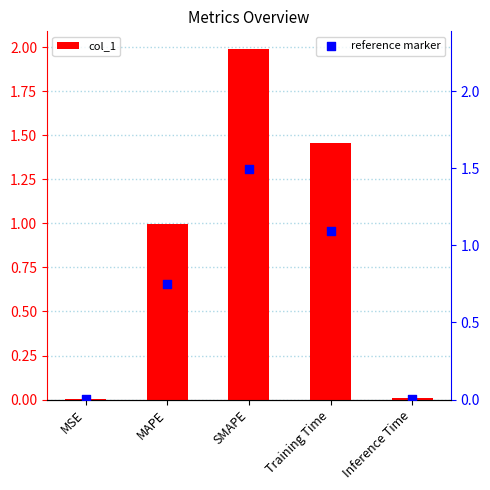

Which series has the largest total across all categories?

col_1